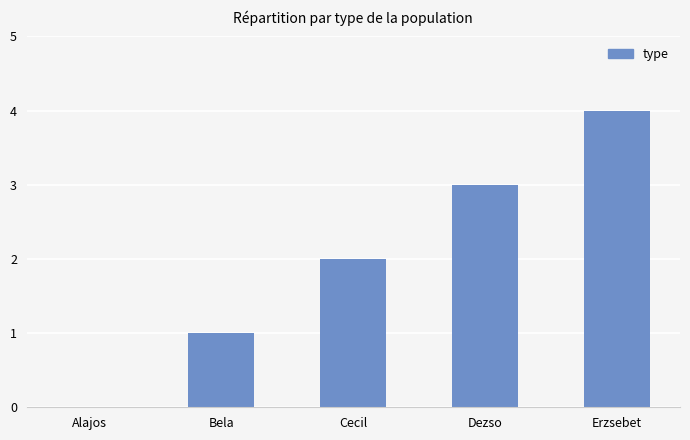

The value at Alajos is 2. True or false?

False